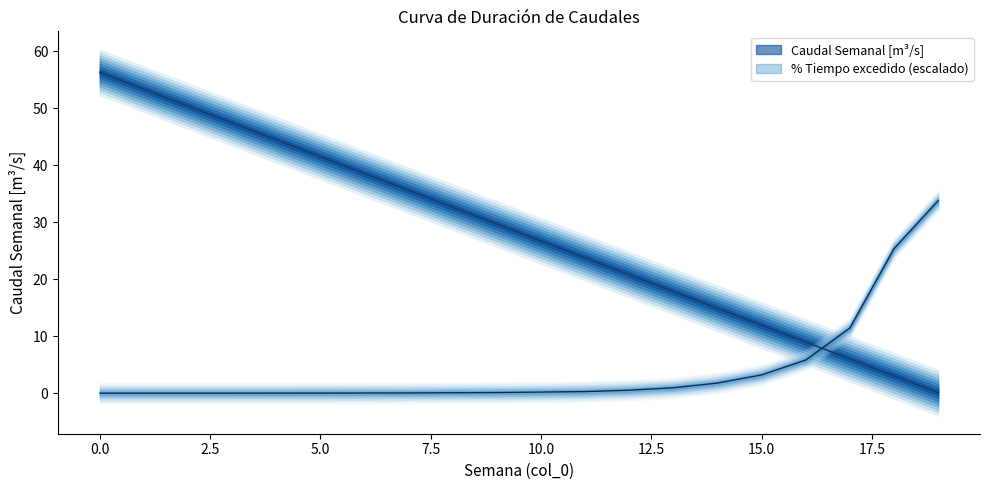

Rank the series by their average value, from highest to lowest.

Caudal Semanal [m³/s], % Tiempo que el caudal es igualado o excedido